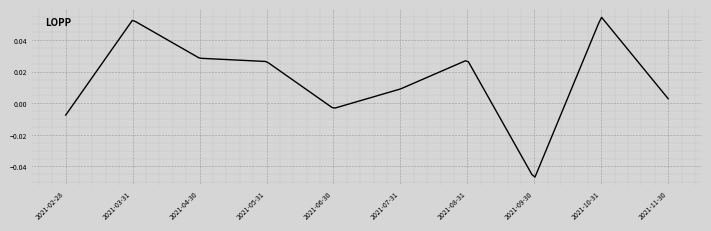

Rank the categories by value from lowest to highest.

2021-09-30, 2021-02-28, 2021-06-30, 2021-11-30, 2021-07-31, 2021-05-31, 2021-08-31, 2021-04-30, 2021-03-31, 2021-10-31